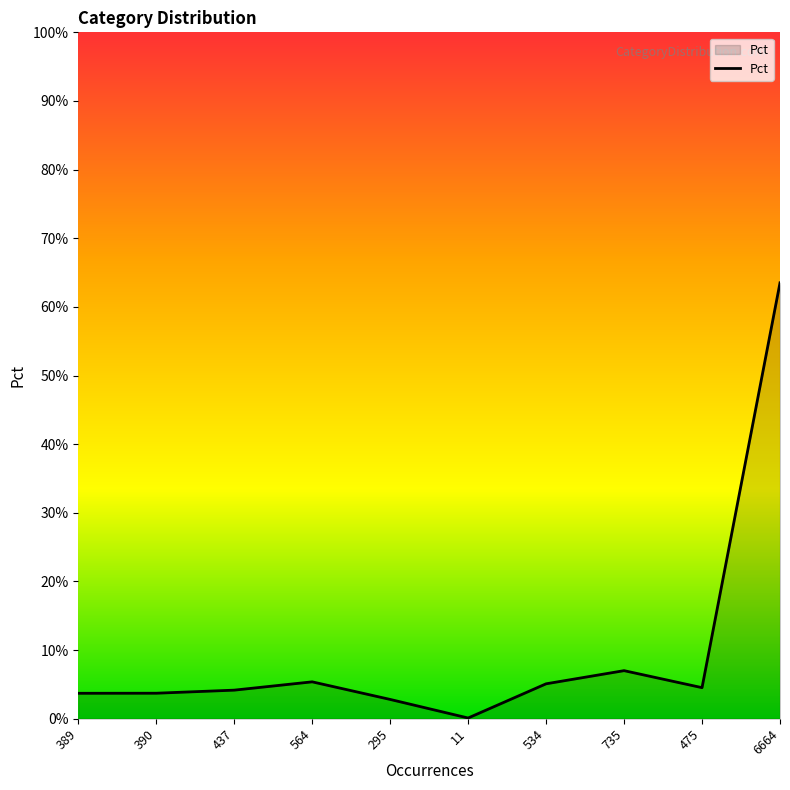

List the labels in order of value, smallest first.

11, 295, 389, 390, 437, 475, 534, 564, 735, 6664